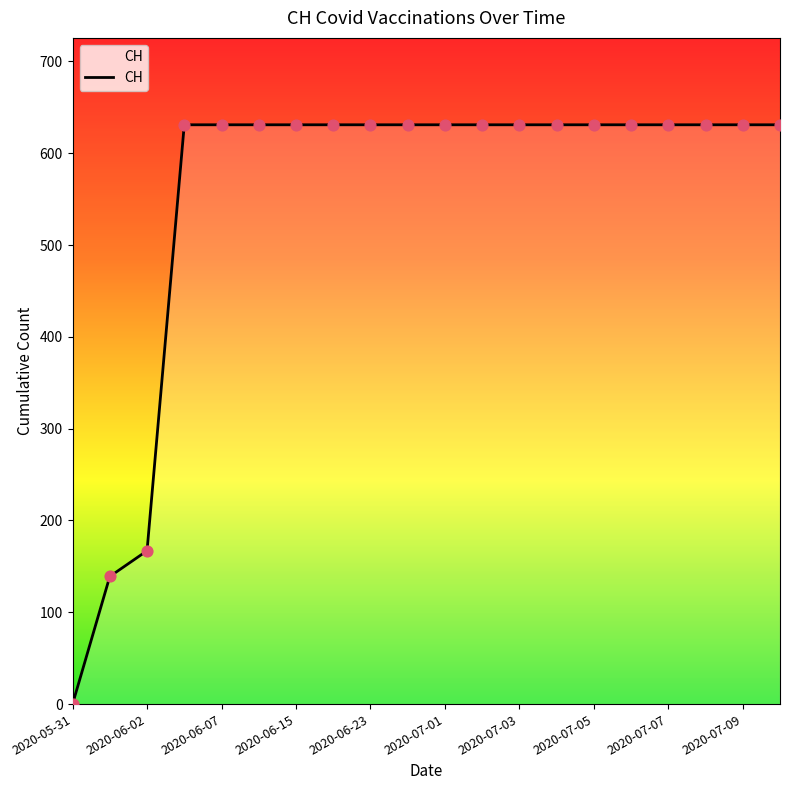

What is the difference between the maximum and minimum values?

631